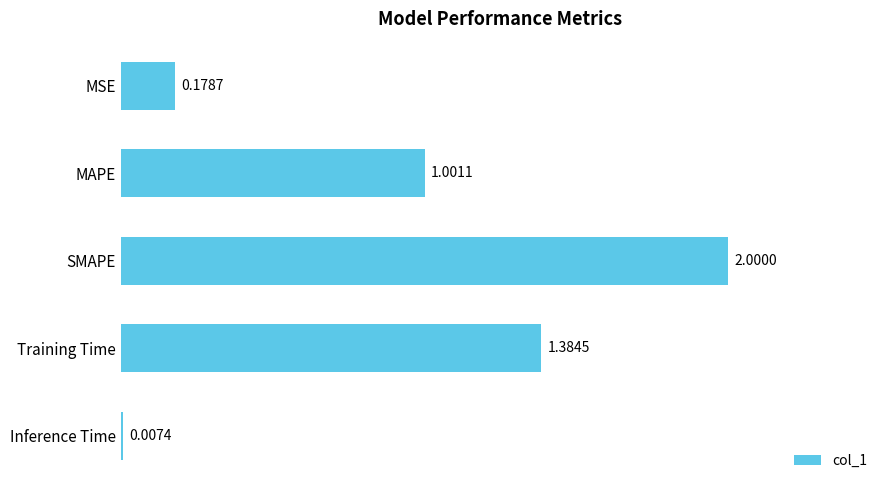

Which category has the highest value across all series?

SMAPE